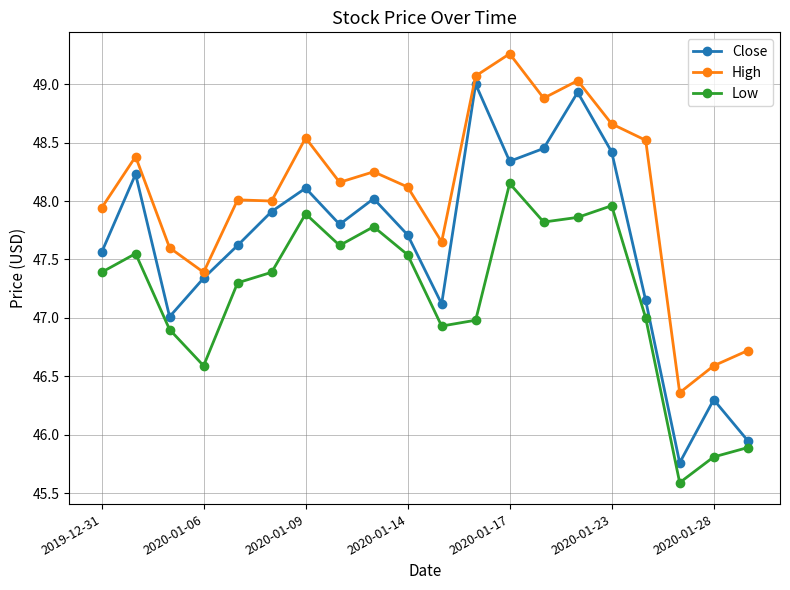

What is the maximum value shown in the chart?

49.3